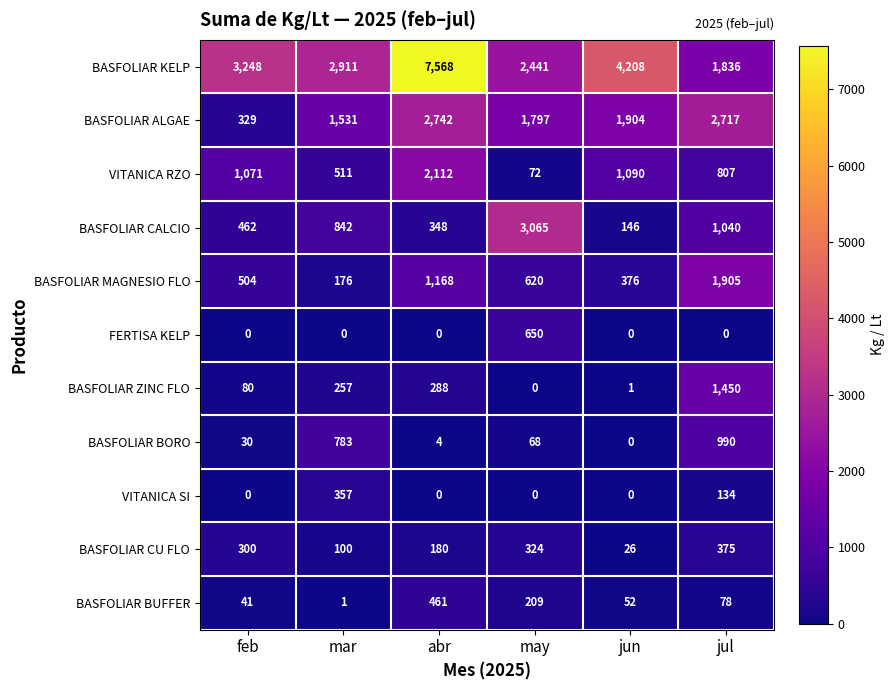

What is the difference between the BASFOLIAR BUFFER values at feb and abr?

420